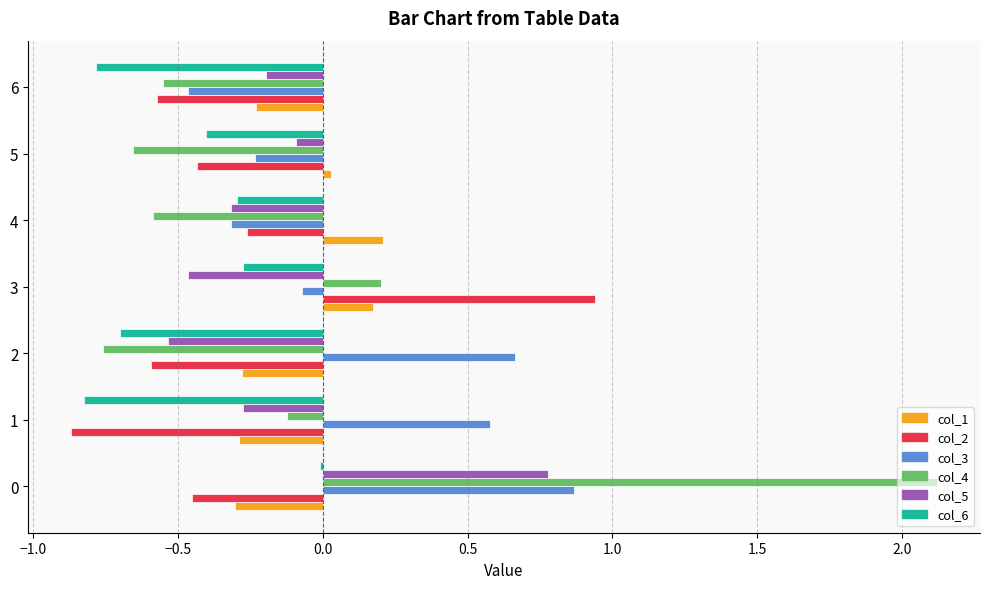

Which category has the lowest value in the col_2 series?

1